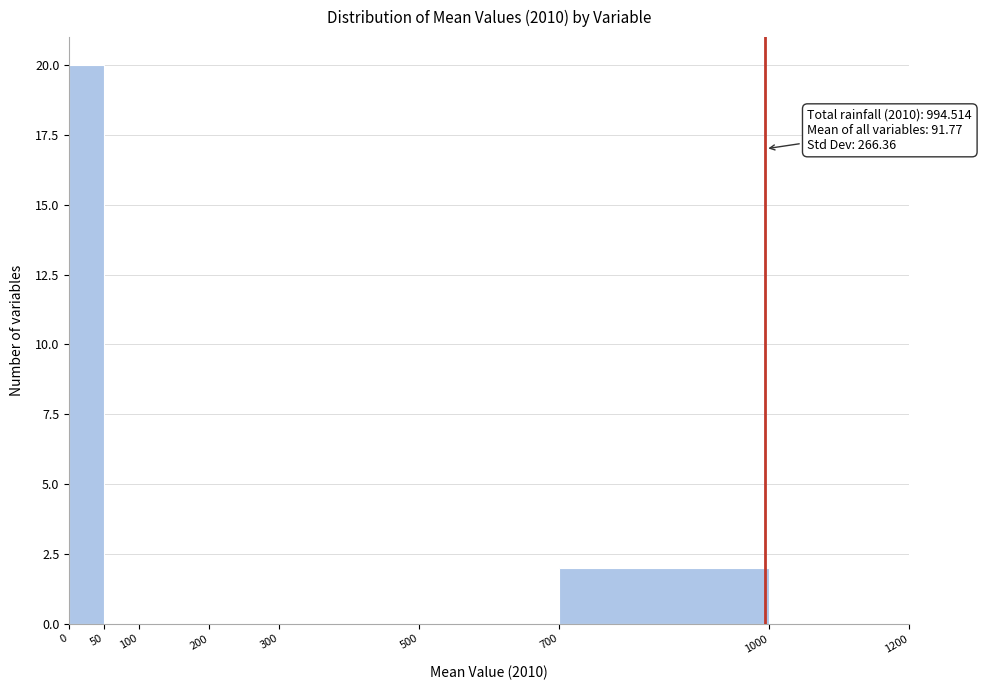

Which range on the x-axis has the tallest bar?

0 to 50